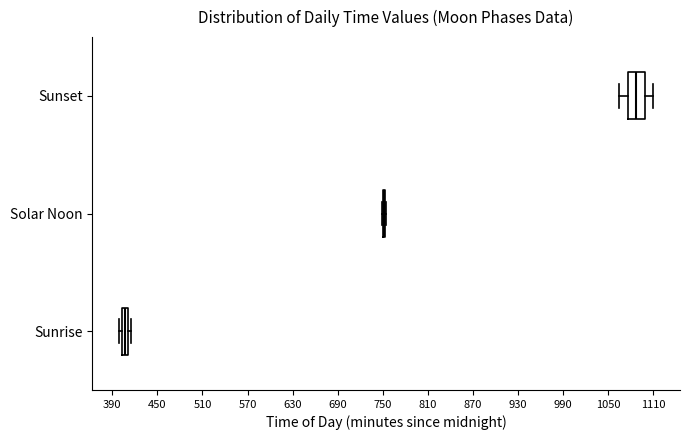

Comparing the boxes themselves (not the whiskers), which one is the widest?

Sunset